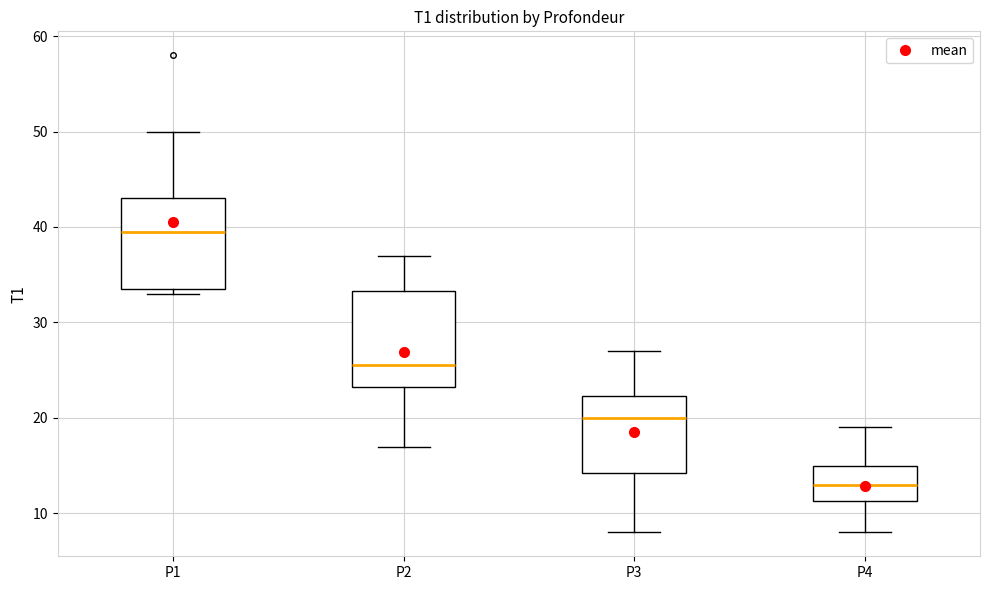

Reading left to right, read every box against the y-axis: the position of its median line, the range the box covers, and the ends of its whiskers. The values are not printed on the chart, so give them approximately, as read against the axis.

P1: median 40, box 34 to 43, whiskers 33 to 50
P2: median 26, box 23 to 33, whiskers 17 to 37
P3: median 20, box 14 to 22, whiskers 8 to 27
P4: median 13, box 11 to 15, whiskers 8 to 19